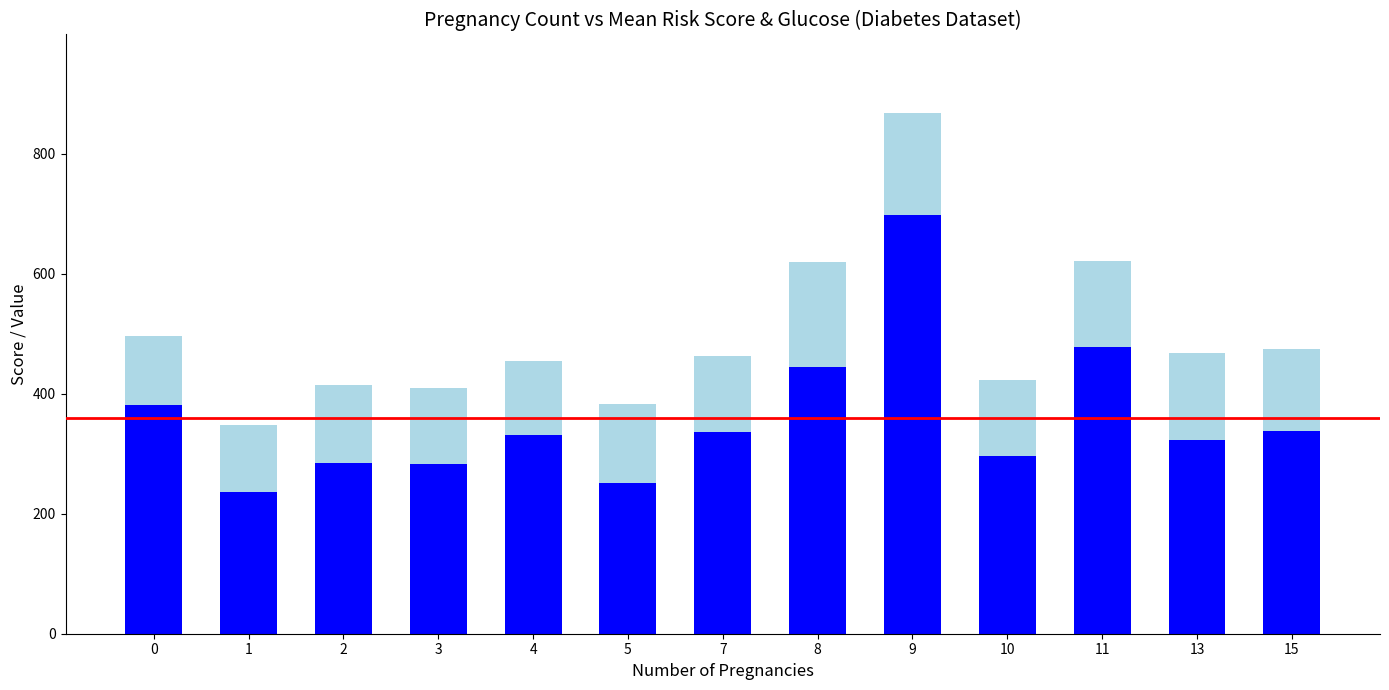

At which category is the sum across all series the highest?

9